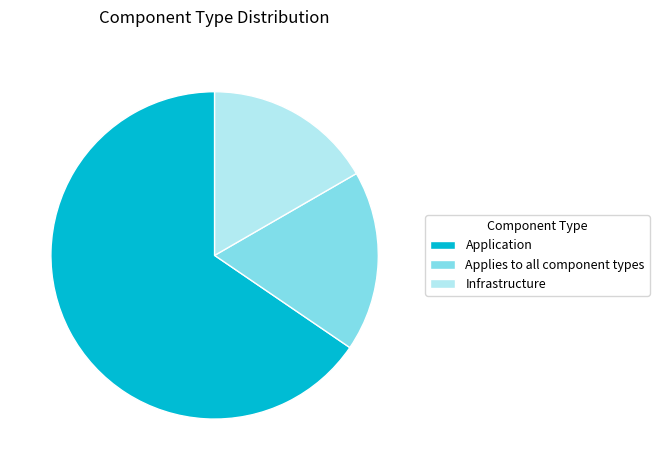

True or false: Infrastructure accounts for 24% of the total.

False